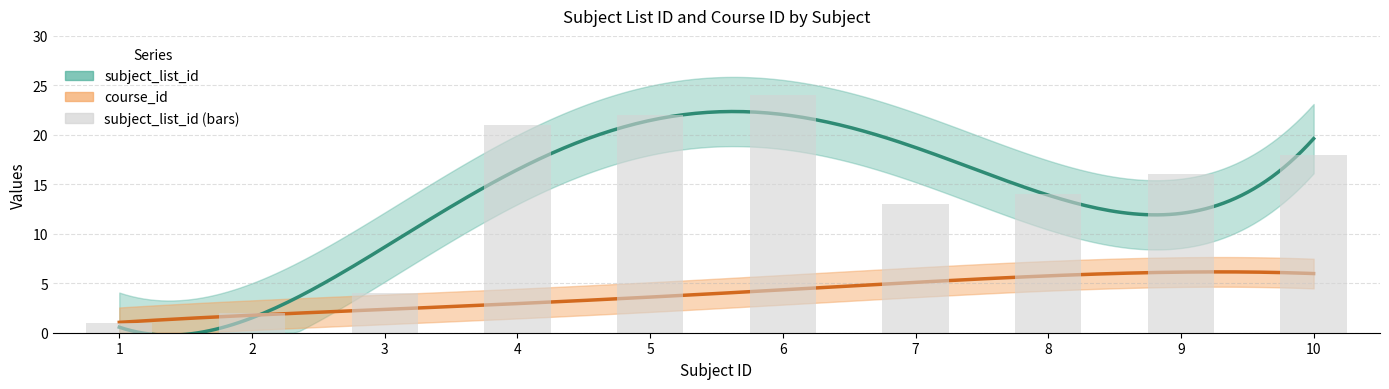

At which category does the chart reach its peak across all series?

6